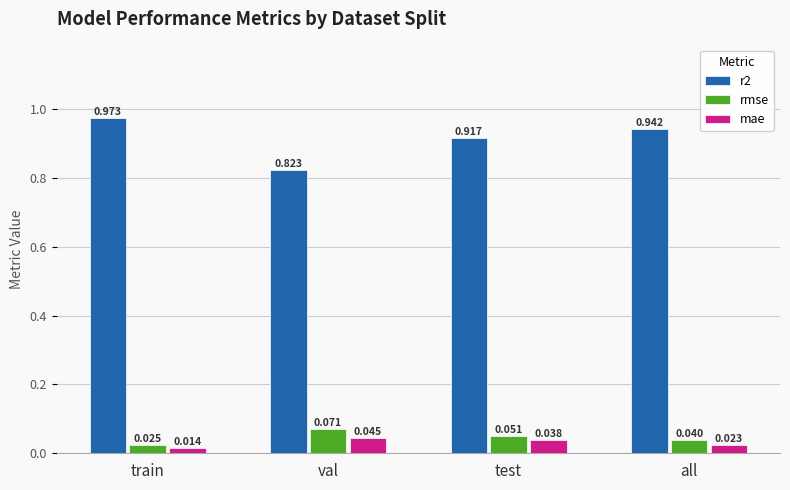

Is the value of r2 at train greater than the value of rmse at all?

Yes